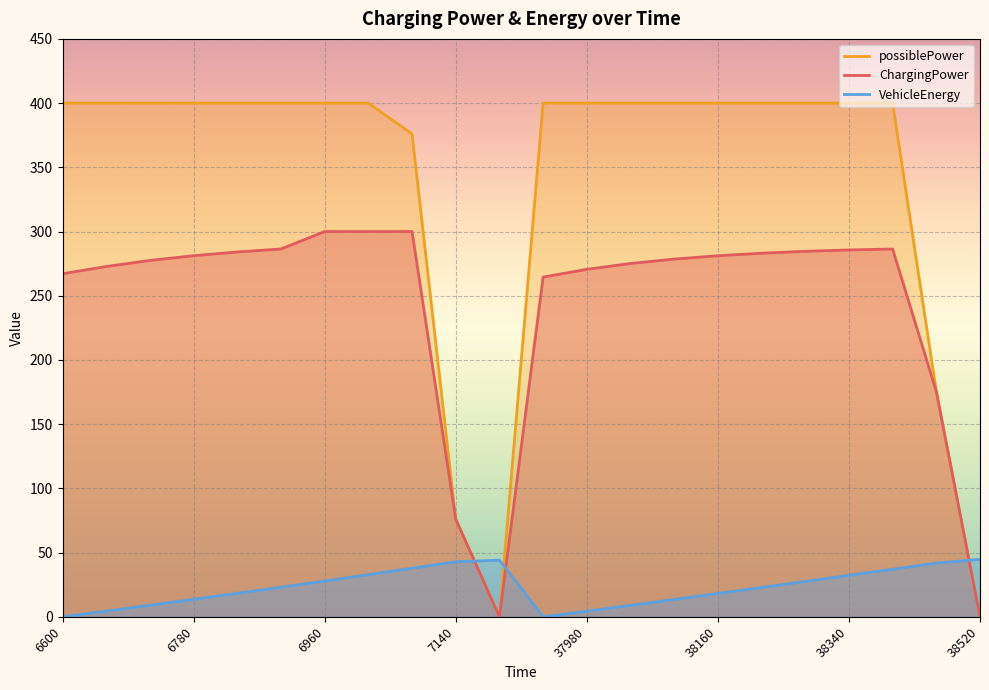

Reading right to left, list all the values displayed in this chart.

ChargingPower: 0.0	175.3	286.4	285.6	284.6	283.1	281.1	278.6	275.1	270.6	264.5	0.0	76.0	300.0	300.0	300.0	286.4	284.1	281.2	277.5	272.8	267.1
possiblePower: 0.0	175.3	400.0	400.0	400.0	400.0	400.0	400.0	400.0	400.0	400.0	0.0	76.0	376.0	400.0	400.0	400.0	400.0	400.0	400.0	400.0	400.0
VehicleEnergy: 44.8	41.8	37.0	32.3	27.6	22.8	18.1	13.5	8.9	4.4	0.0	44.1	42.8	37.8	32.8	27.8	23.0	18.3	13.6	9.0	4.5	0.0